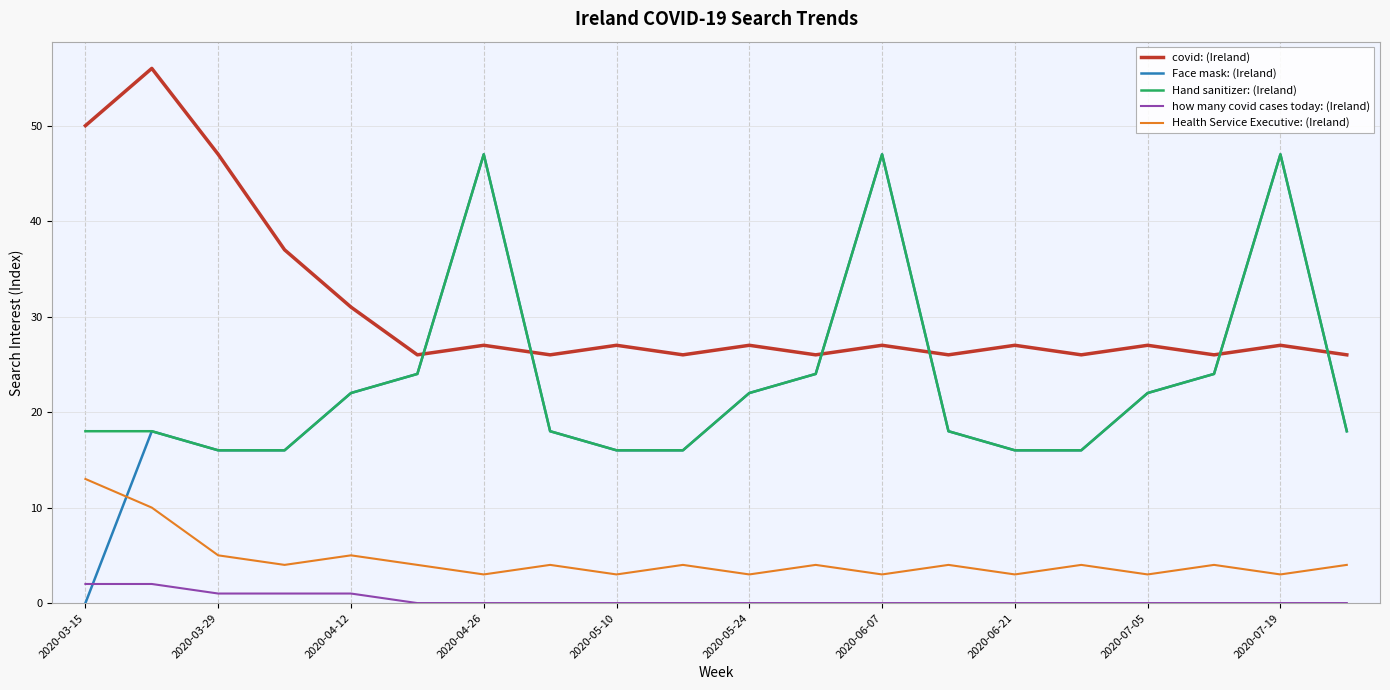

Which series has the largest range (max minus min)?

Face mask: (Ireland)